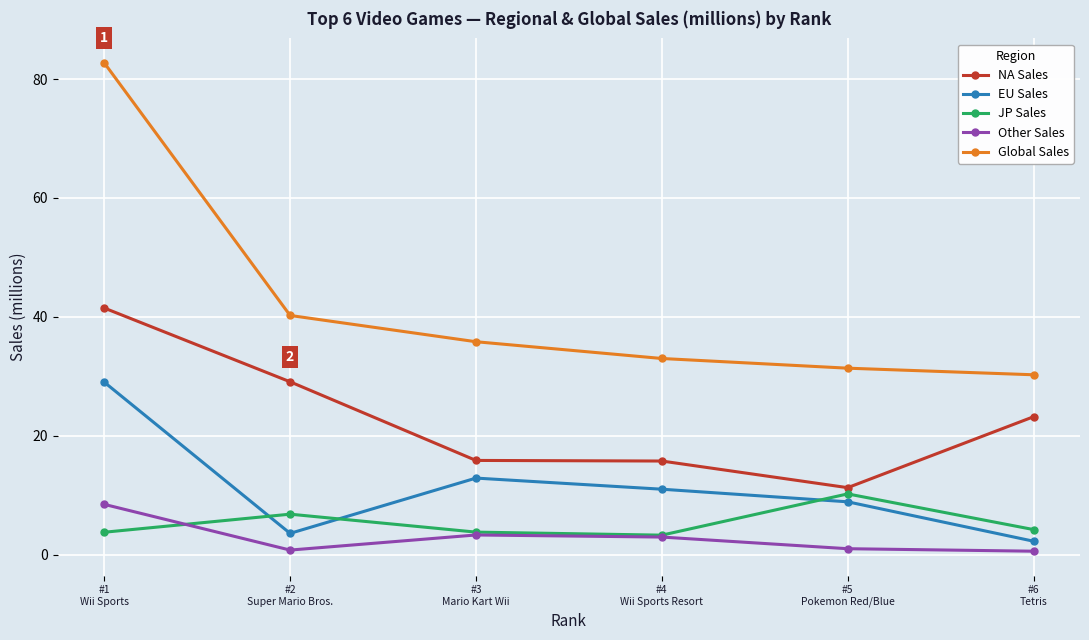

True or false: Global Sales and NA Sales intersect in this chart.

False